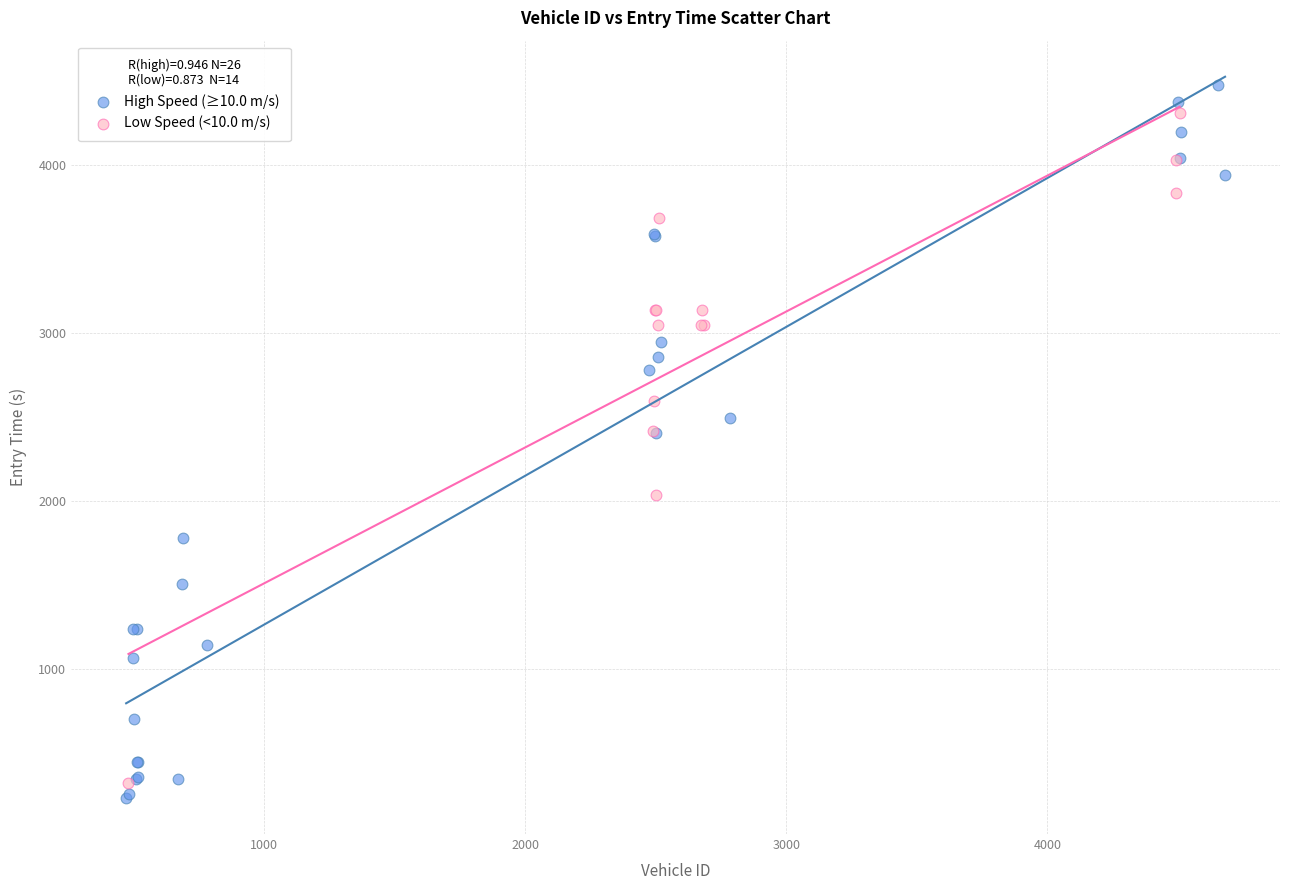

Which series has the widest spread of Y values?

High Speed (≥10.0 m/s)